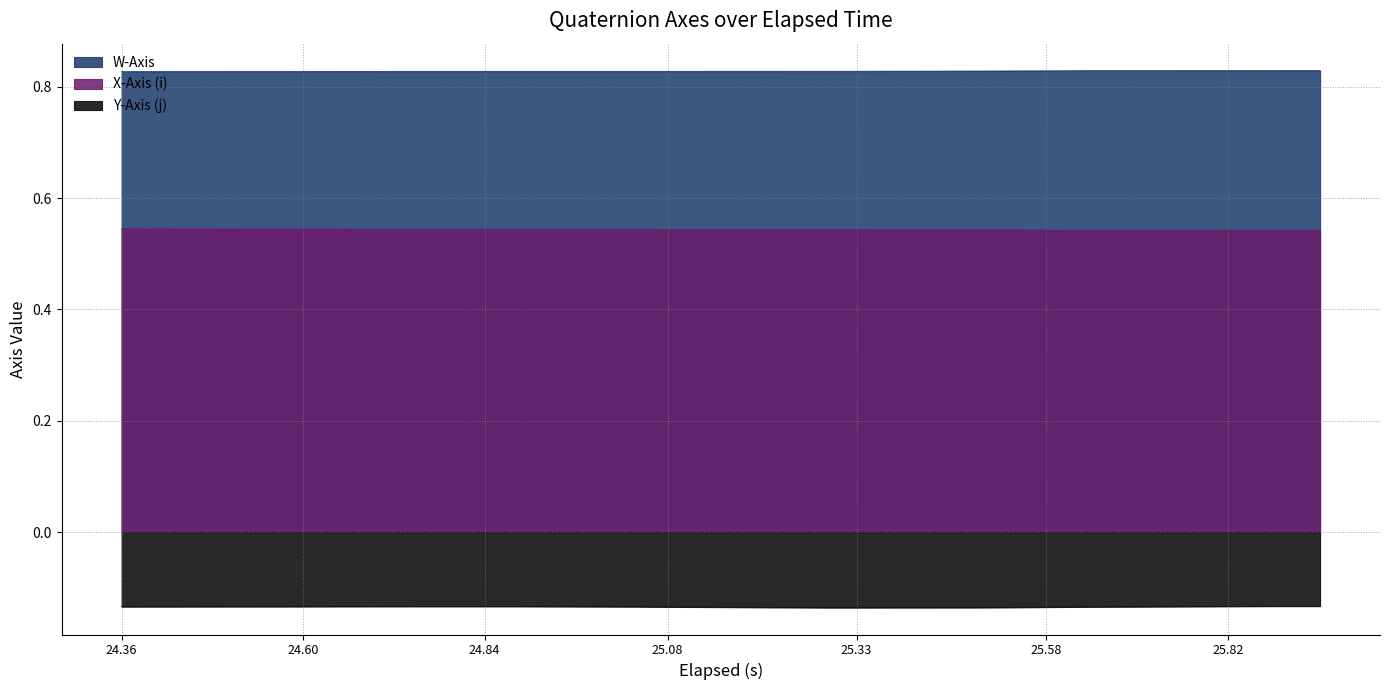

Count the W-Axis values in the range 0 to 1.

40